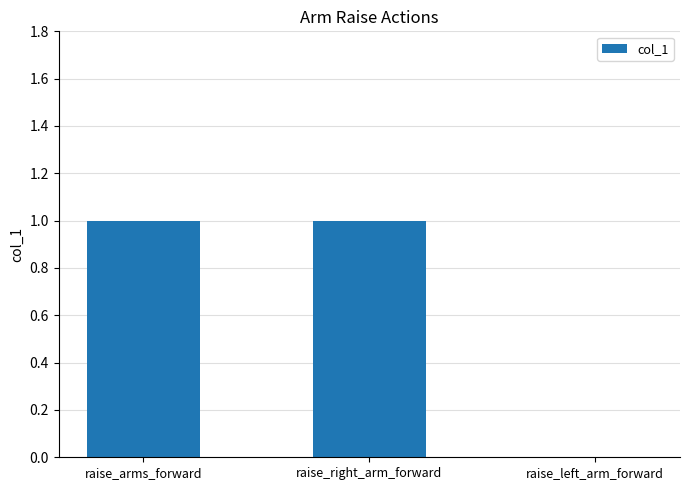

The value at raise_arms_forward is 0. True or false?

False